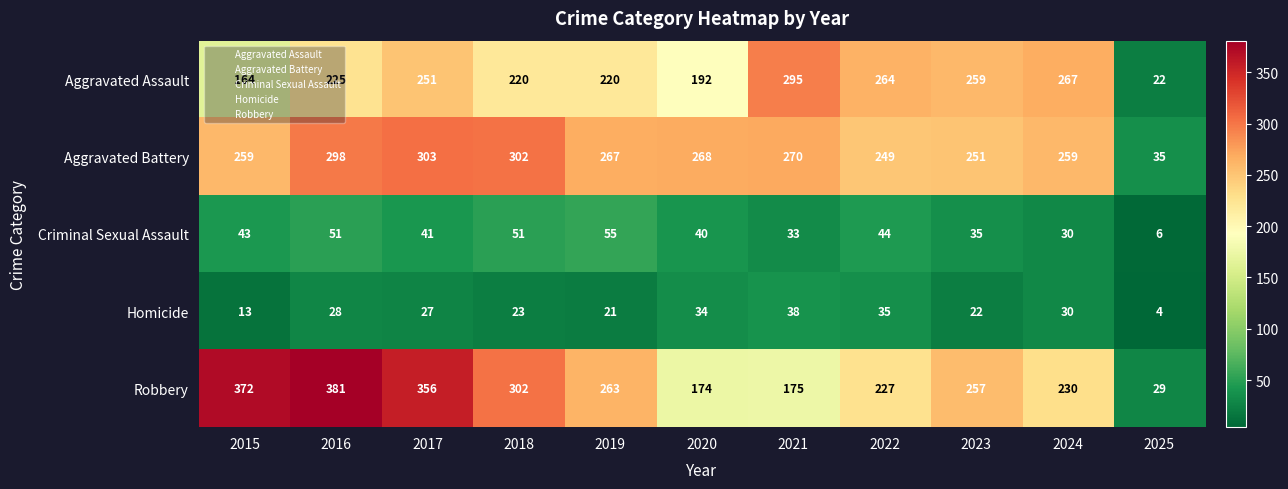

What is the minimum value for Aggravated Assault?

22